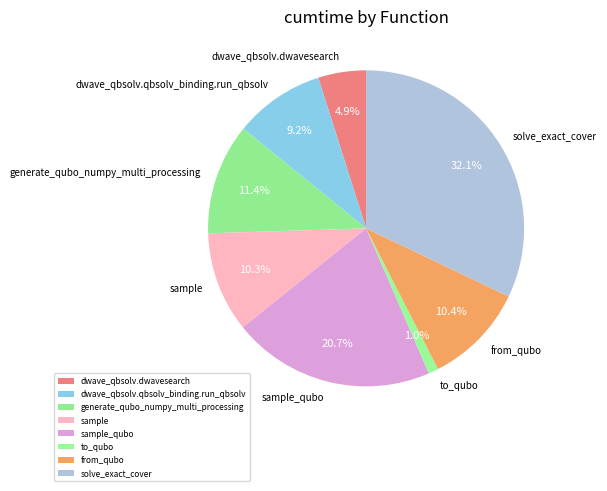

What is the smallest slice in the pie chart?

to_qubo